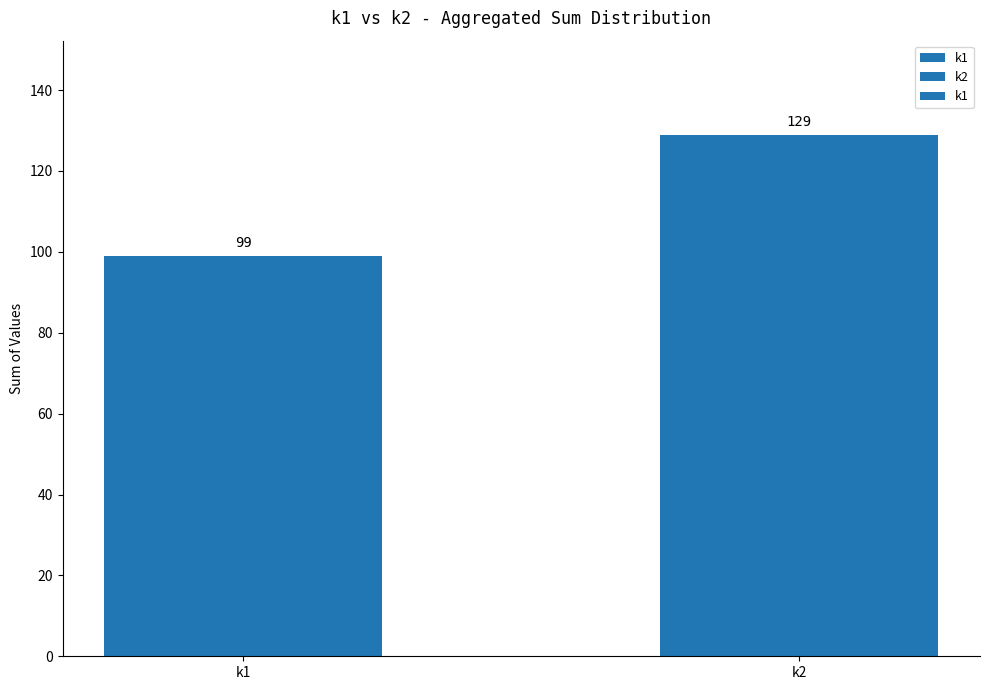

Is it true that the value at k2 is 178?

False